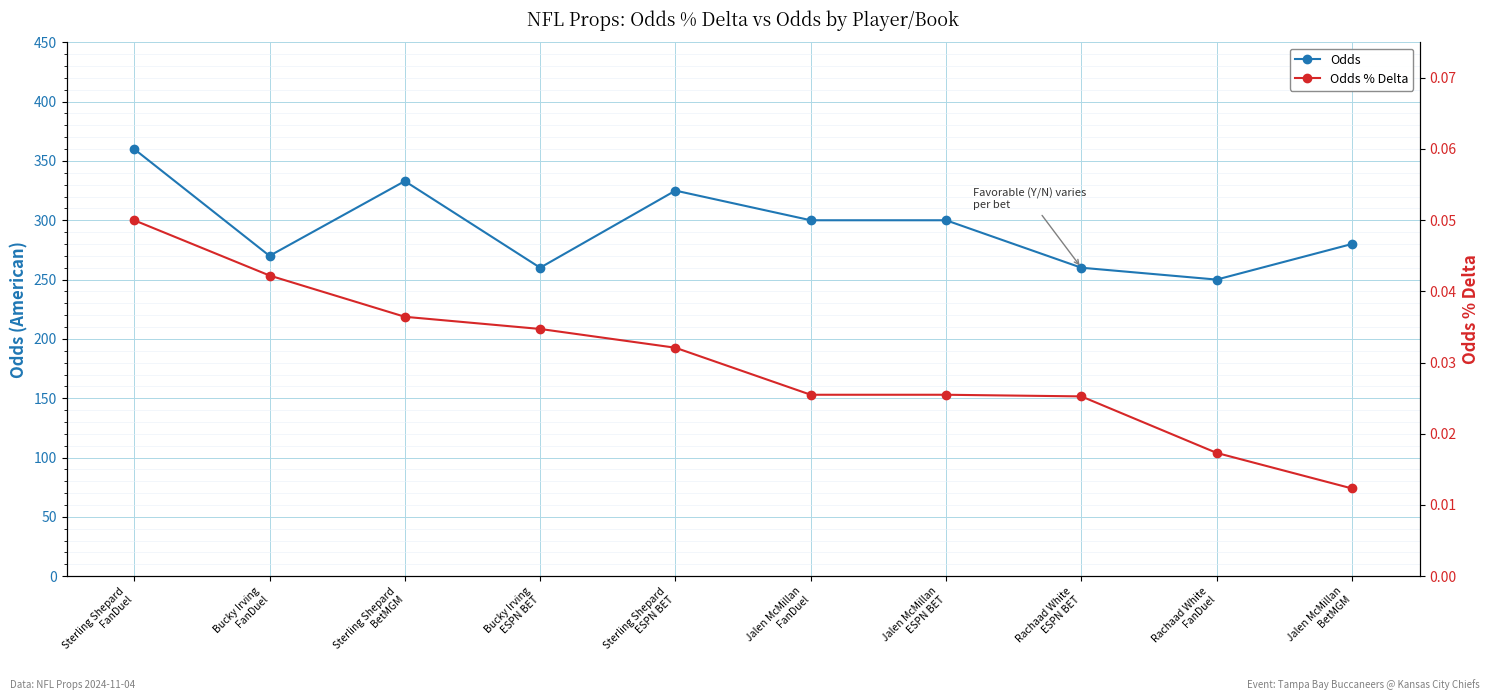

How many lines are shown in the chart?

2